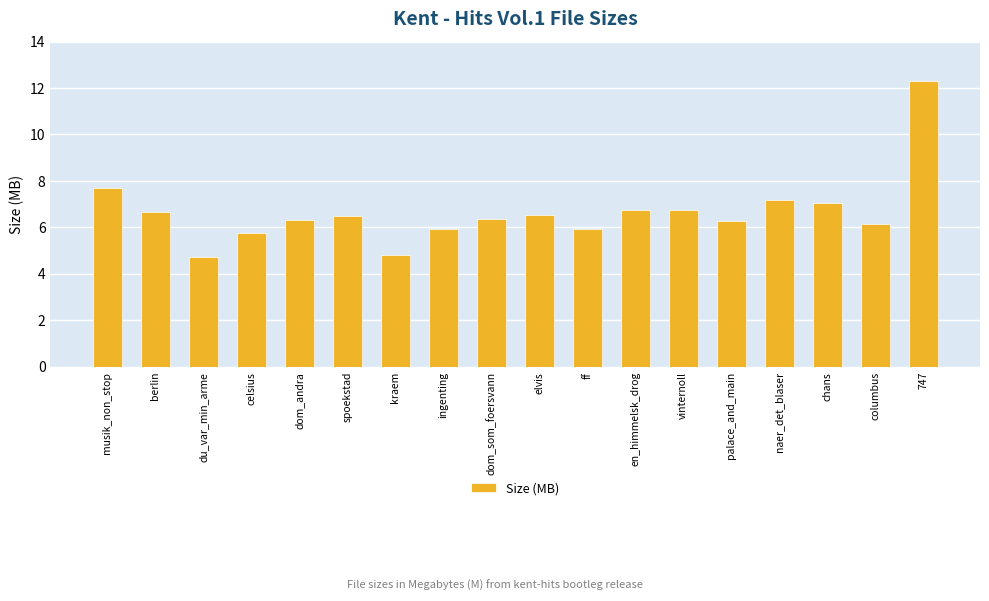

The value at elvis is 6.5. True or false?

True